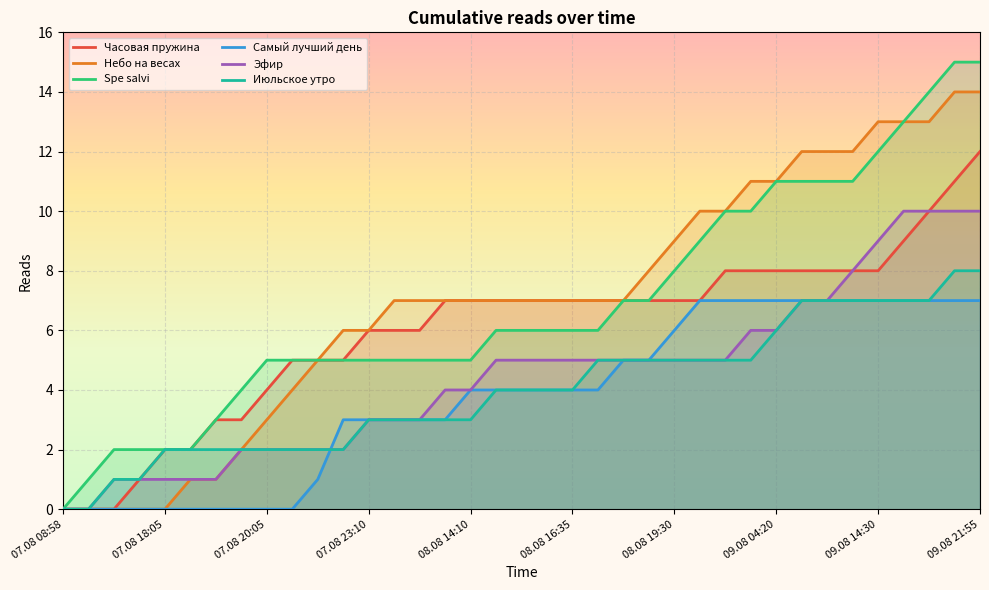

What are all the series names shown in the legend?

Часовая пружина, Небо на весах, Spe salvi, Самый лучший день, Эфир, Июльское утро